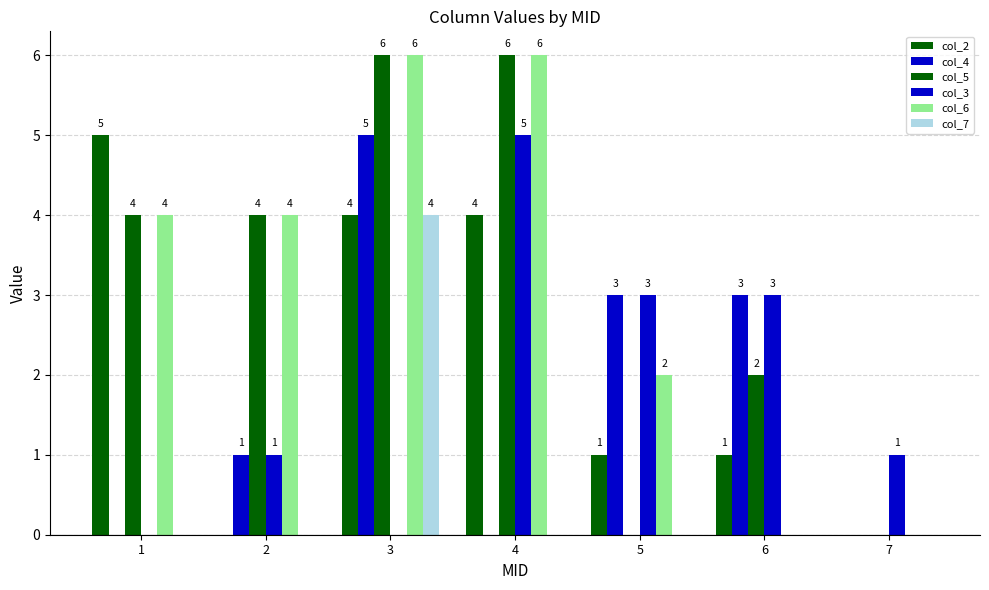

Between 3 and 5, which series saw the biggest shift?

col_5